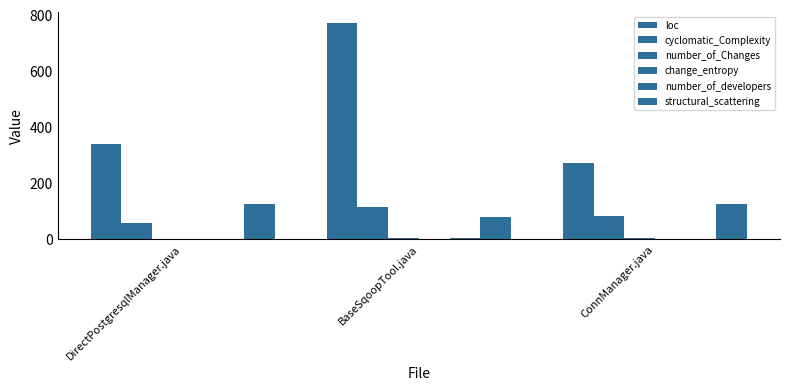

Are the bars horizontal?

No